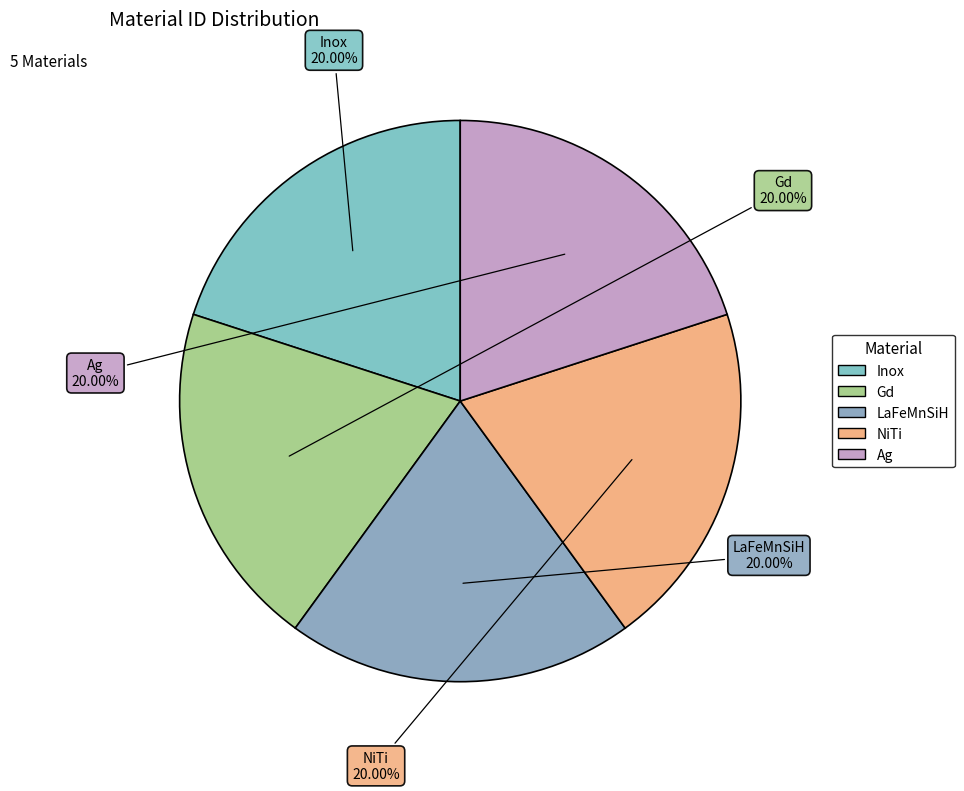

Approximately how many times larger is the value at Gd compared to LaFeMnSiH?

1.0